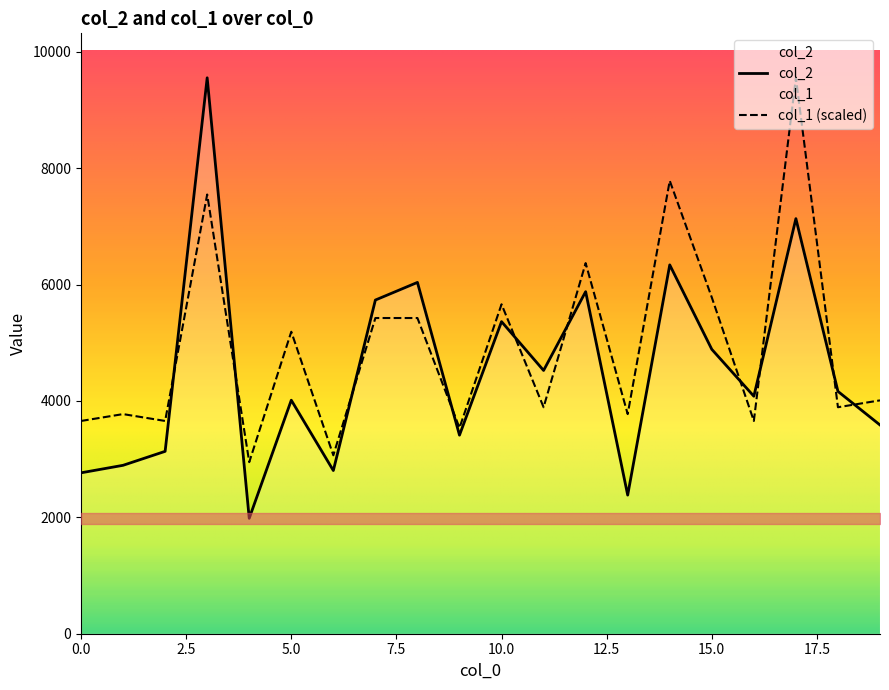

Rank the categories by col_1 value from highest to lowest.

17, 14, 3, 12, 15, 10, 7, 8, 5, 19, 11, 18, 1, 13, 0, 2, 16, 9, 6, 4